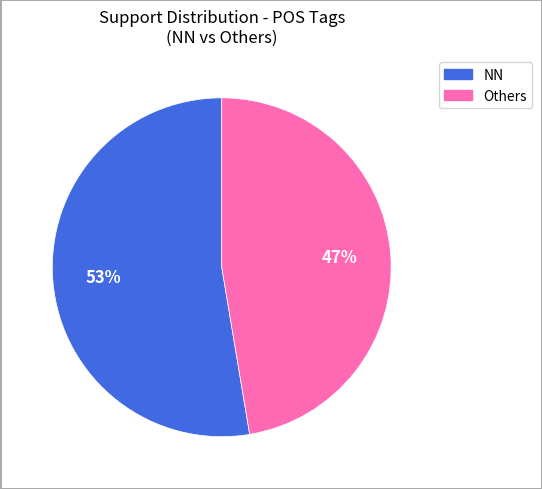

To the nearest percent, what is the average slice percentage?

50%